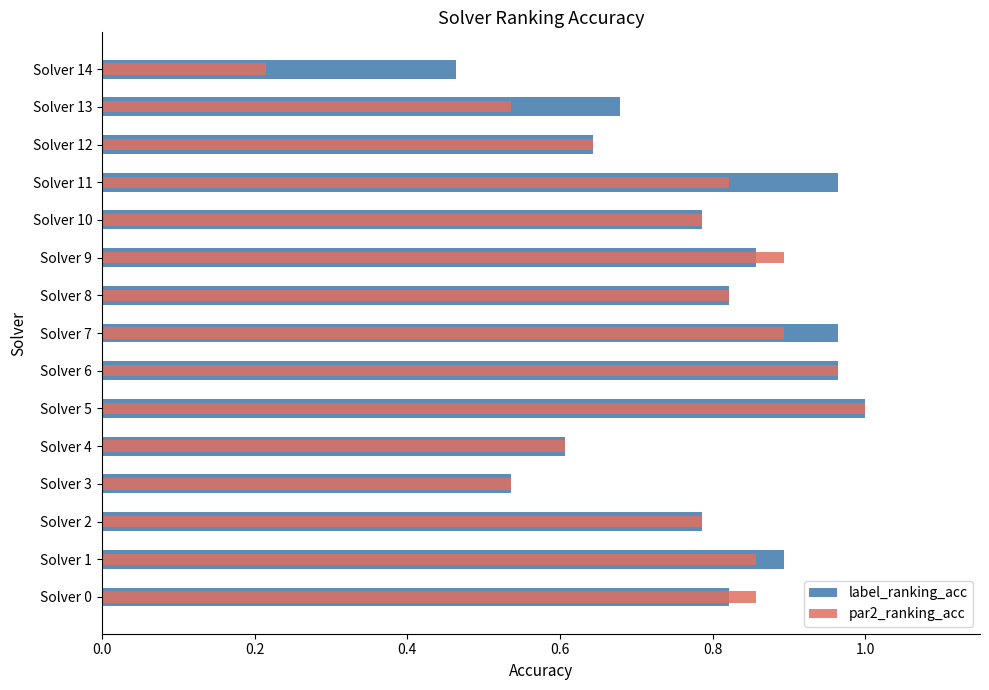

How many categories are shown in the chart?

15